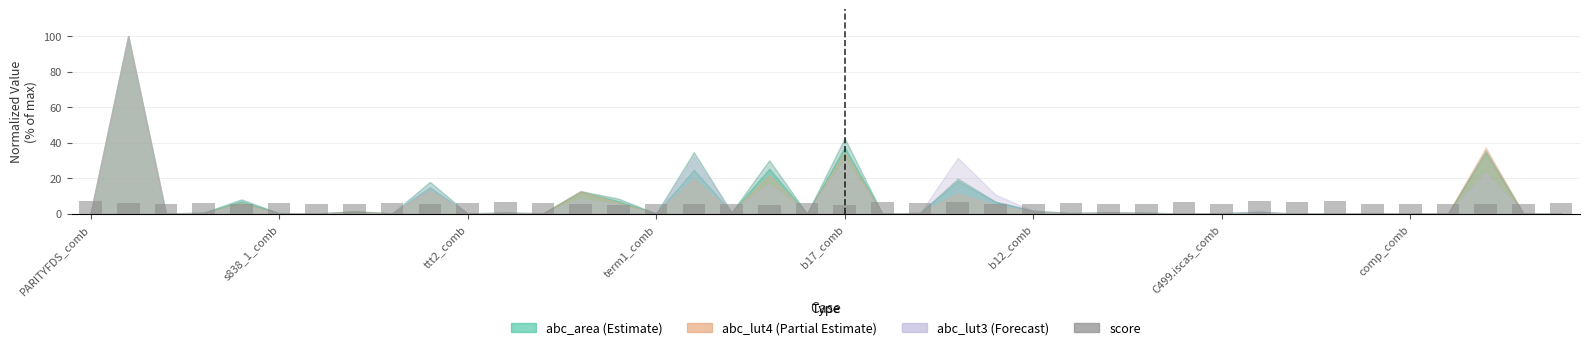

How many series are shown in this chart?

1